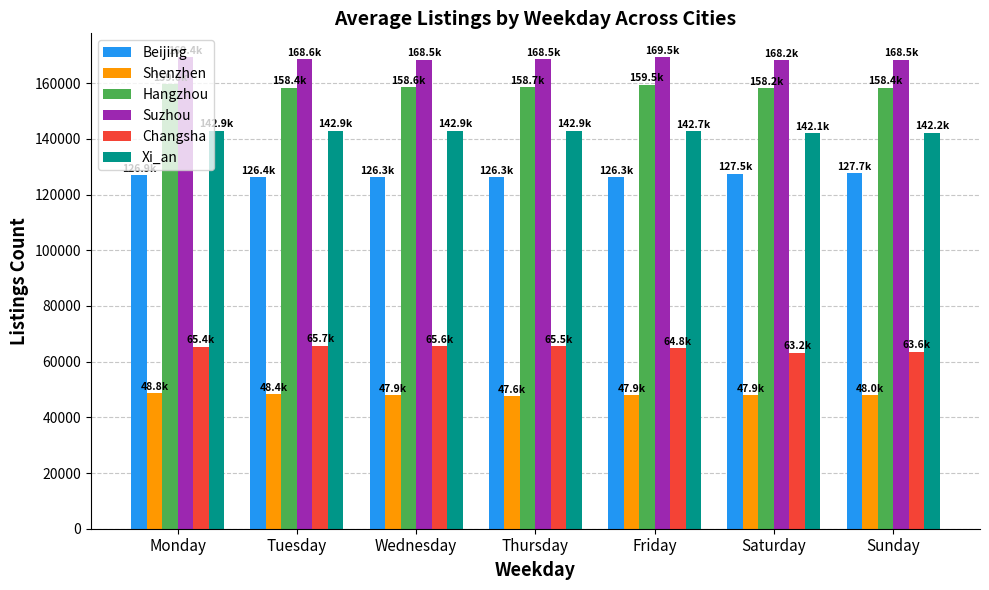

What is the total value across all series at Friday?

710746